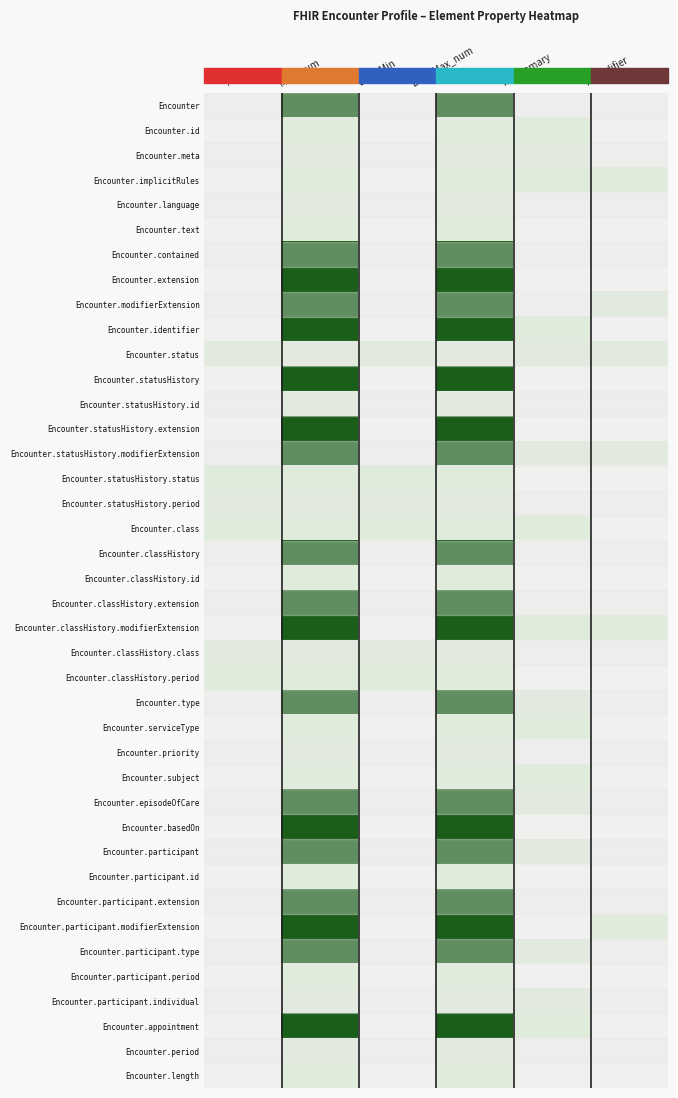

Reading left to right, extract all data points from this chart.

Encounter: Min=0.0	Max_num=1.0	Base Min=0.0	Base Max_num=1.0	Is Summary=0.0	Is Modifier=0.0
Encounter.id: Min=0.0	Max_num=0.2	Base Min=0.0	Base Max_num=0.2	Is Summary=0.2	Is Modifier=0.0
Encounter.meta: Min=0.0	Max_num=0.2	Base Min=0.0	Base Max_num=0.2	Is Summary=0.2	Is Modifier=0.0
Encounter.implicitRules: Min=0.0	Max_num=0.2	Base Min=0.0	Base Max_num=0.2	Is Summary=0.2	Is Modifier=0.2
Encounter.language: Min=0.0	Max_num=0.2	Base Min=0.0	Base Max_num=0.2	Is Summary=0.0	Is Modifier=0.0
Encounter.text: Min=0.0	Max_num=0.2	Base Min=0.0	Base Max_num=0.2	Is Summary=0.0	Is Modifier=0.0
Encounter.contained: Min=0.0	Max_num=1.0	Base Min=0.0	Base Max_num=1.0	Is Summary=0.0	Is Modifier=0.0
Encounter.extension: Min=0.0	Max_num=1.0	Base Min=0.0	Base Max_num=1.0	Is Summary=0.0	Is Modifier=0.0
Encounter.modifierExtension: Min=0.0	Max_num=1.0	Base Min=0.0	Base Max_num=1.0	Is Summary=0.0	Is Modifier=0.2
Encounter.identifier: Min=0.0	Max_num=1.0	Base Min=0.0	Base Max_num=1.0	Is Summary=0.2	Is Modifier=0.0
Encounter.status: Min=0.2	Max_num=0.2	Base Min=0.2	Base Max_num=0.2	Is Summary=0.2	Is Modifier=0.2
Encounter.statusHistory: Min=0.0	Max_num=1.0	Base Min=0.0	Base Max_num=1.0	Is Summary=0.0	Is Modifier=0.0
Encounter.statusHistory.id: Min=0.0	Max_num=0.2	Base Min=0.0	Base Max_num=0.2	Is Summary=0.0	Is Modifier=0.0
Encounter.statusHistory.extension: Min=0.0	Max_num=1.0	Base Min=0.0	Base Max_num=1.0	Is Summary=0.0	Is Modifier=0.0
Encounter.statusHistory.modifierExtension: Min=0.0	Max_num=1.0	Base Min=0.0	Base Max_num=1.0	Is Summary=0.2	Is Modifier=0.2
Encounter.statusHistory.status: Min=0.2	Max_num=0.2	Base Min=0.2	Base Max_num=0.2	Is Summary=0.0	Is Modifier=0.0
Encounter.statusHistory.period: Min=0.2	Max_num=0.2	Base Min=0.2	Base Max_num=0.2	Is Summary=0.0	Is Modifier=0.0
Encounter.class: Min=0.2	Max_num=0.2	Base Min=0.2	Base Max_num=0.2	Is Summary=0.2	Is Modifier=0.0
Encounter.classHistory: Min=0.0	Max_num=1.0	Base Min=0.0	Base Max_num=1.0	Is Summary=0.0	Is Modifier=0.0
Encounter.classHistory.id: Min=0.0	Max_num=0.2	Base Min=0.0	Base Max_num=0.2	Is Summary=0.0	Is Modifier=0.0
Encounter.classHistory.extension: Min=0.0	Max_num=1.0	Base Min=0.0	Base Max_num=1.0	Is Summary=0.0	Is Modifier=0.0
Encounter.classHistory.modifierExtension: Min=0.0	Max_num=1.0	Base Min=0.0	Base Max_num=1.0	Is Summary=0.2	Is Modifier=0.2
Encounter.classHistory.class: Min=0.2	Max_num=0.2	Base Min=0.2	Base Max_num=0.2	Is Summary=0.0	Is Modifier=0.0
Encounter.classHistory.period: Min=0.2	Max_num=0.2	Base Min=0.2	Base Max_num=0.2	Is Summary=0.0	Is Modifier=0.0
Encounter.type: Min=0.0	Max_num=1.0	Base Min=0.0	Base Max_num=1.0	Is Summary=0.2	Is Modifier=0.0
Encounter.serviceType: Min=0.0	Max_num=0.2	Base Min=0.0	Base Max_num=0.2	Is Summary=0.2	Is Modifier=0.0
Encounter.priority: Min=0.0	Max_num=0.2	Base Min=0.0	Base Max_num=0.2	Is Summary=0.0	Is Modifier=0.0
Encounter.subject: Min=0.0	Max_num=0.2	Base Min=0.0	Base Max_num=0.2	Is Summary=0.2	Is Modifier=0.0
Encounter.episodeOfCare: Min=0.0	Max_num=1.0	Base Min=0.0	Base Max_num=1.0	Is Summary=0.2	Is Modifier=0.0
Encounter.basedOn: Min=0.0	Max_num=1.0	Base Min=0.0	Base Max_num=1.0	Is Summary=0.0	Is Modifier=0.0
Encounter.participant: Min=0.0	Max_num=1.0	Base Min=0.0	Base Max_num=1.0	Is Summary=0.2	Is Modifier=0.0
Encounter.participant.id: Min=0.0	Max_num=0.2	Base Min=0.0	Base Max_num=0.2	Is Summary=0.0	Is Modifier=0.0
Encounter.participant.extension: Min=0.0	Max_num=1.0	Base Min=0.0	Base Max_num=1.0	Is Summary=0.0	Is Modifier=0.0
Encounter.participant.modifierExtension: Min=0.0	Max_num=1.0	Base Min=0.0	Base Max_num=1.0	Is Summary=0.0	Is Modifier=0.2
Encounter.participant.type: Min=0.0	Max_num=1.0	Base Min=0.0	Base Max_num=1.0	Is Summary=0.2	Is Modifier=0.0
Encounter.participant.period: Min=0.0	Max_num=0.2	Base Min=0.0	Base Max_num=0.2	Is Summary=0.0	Is Modifier=0.0
Encounter.participant.individual: Min=0.0	Max_num=0.2	Base Min=0.0	Base Max_num=0.2	Is Summary=0.2	Is Modifier=0.0
Encounter.appointment: Min=0.0	Max_num=1.0	Base Min=0.0	Base Max_num=1.0	Is Summary=0.2	Is Modifier=0.0
Encounter.period: Min=0.0	Max_num=0.2	Base Min=0.0	Base Max_num=0.2	Is Summary=0.0	Is Modifier=0.0
Encounter.length: Min=0.0	Max_num=0.2	Base Min=0.0	Base Max_num=0.2	Is Summary=0.0	Is Modifier=0.0